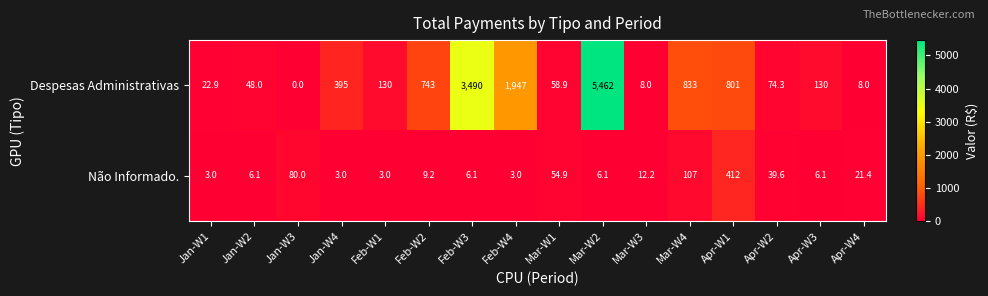

The value of Não Informado. at Mar-W4 is 49.7. True or false?

False